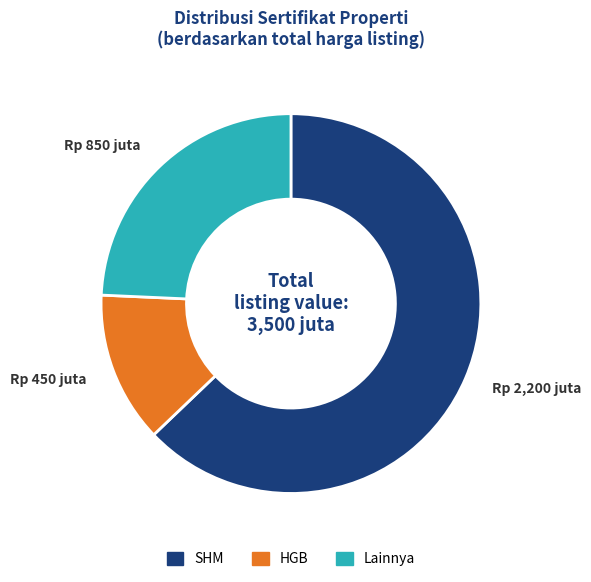

Is there a majority slice in this chart?

Yes